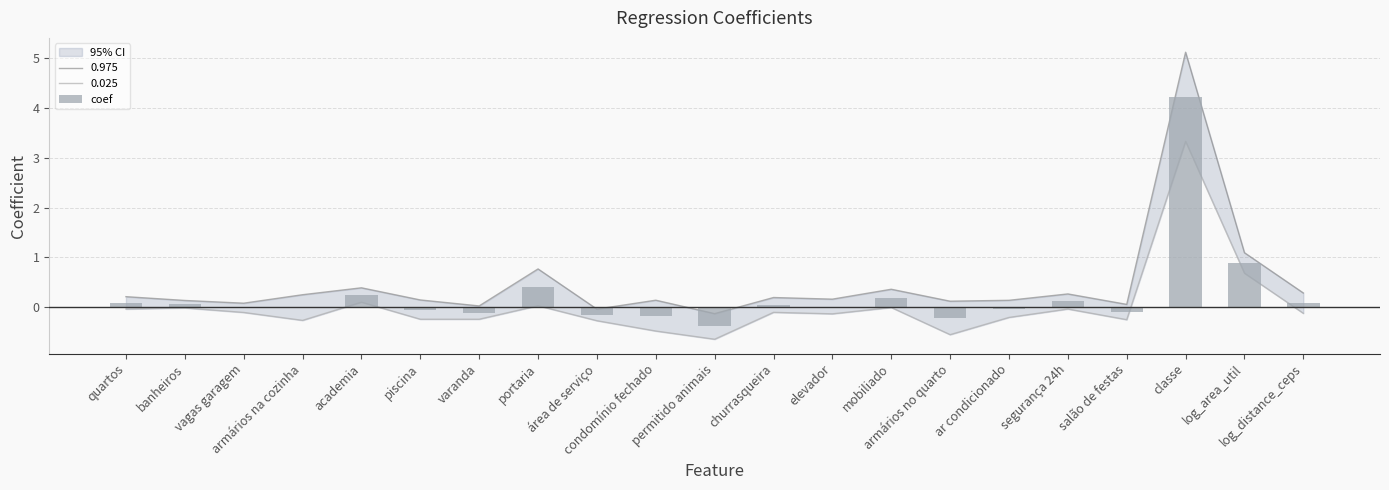

What is the change in value from armários na cozinha to condomínio fechado?

-0.2